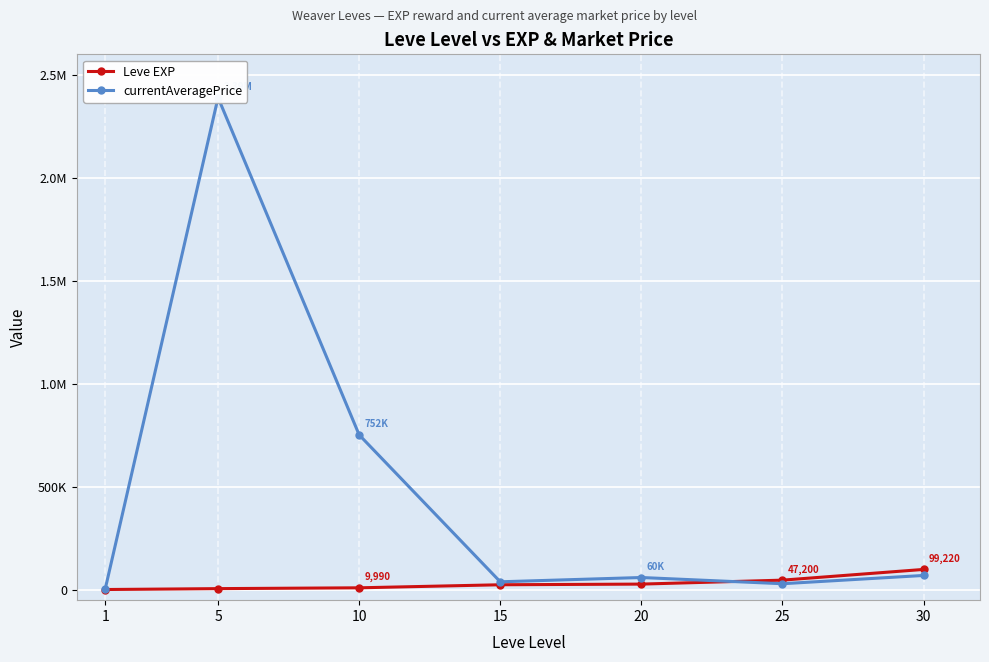

Reading left to right, transcribe all the data shown in this chart.

Leve EXP: 1=1690	5=6030	10=9990	15=24790	20=28010	25=47200	30=99220
currentAveragePrice: 1=3307	5=2390090	10=752500	15=39205	20=60000	25=29833	30=69980